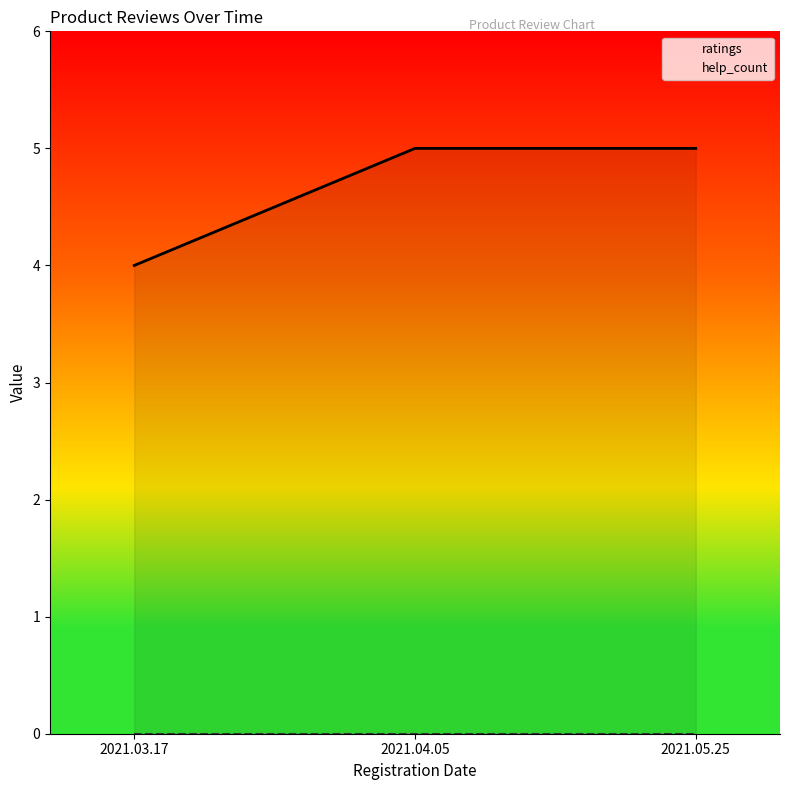

List the series in order of their overall mean, highest first.

ratings, help_count